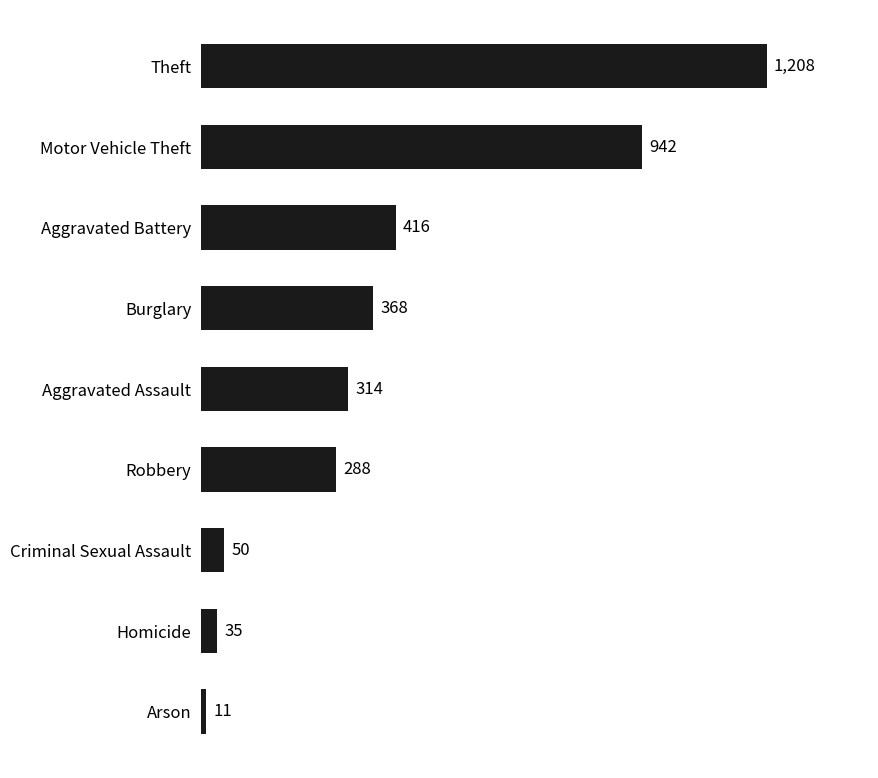

What is the label of the 7th bar from the bottom?

Aggravated Battery